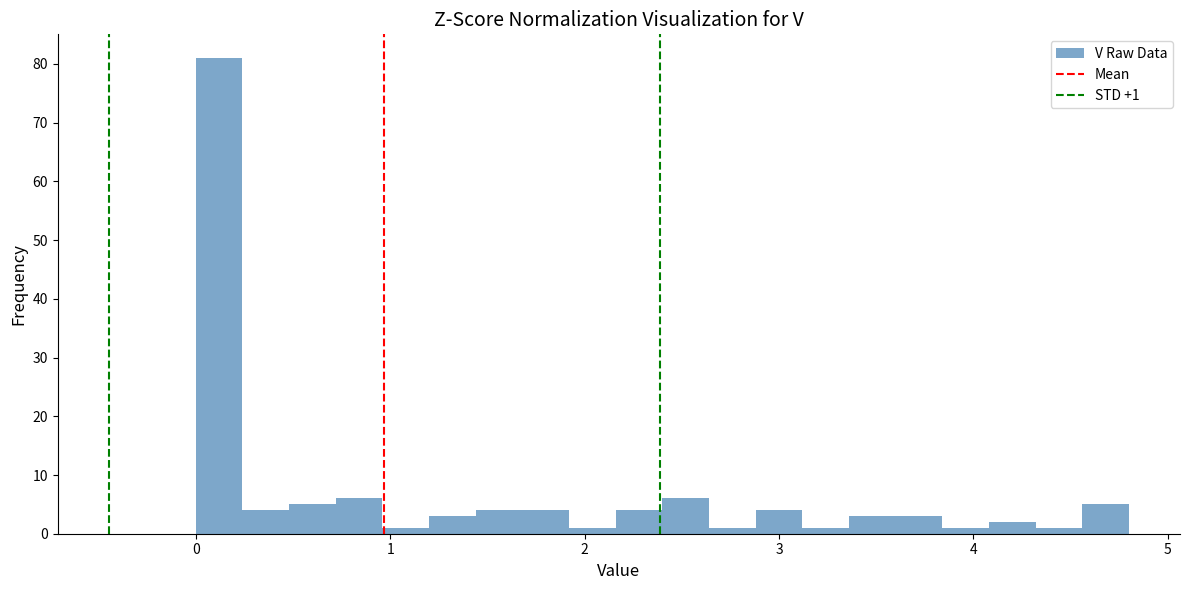

Read against the x-axis, roughly where is the centre of the tallest bar?

0.1